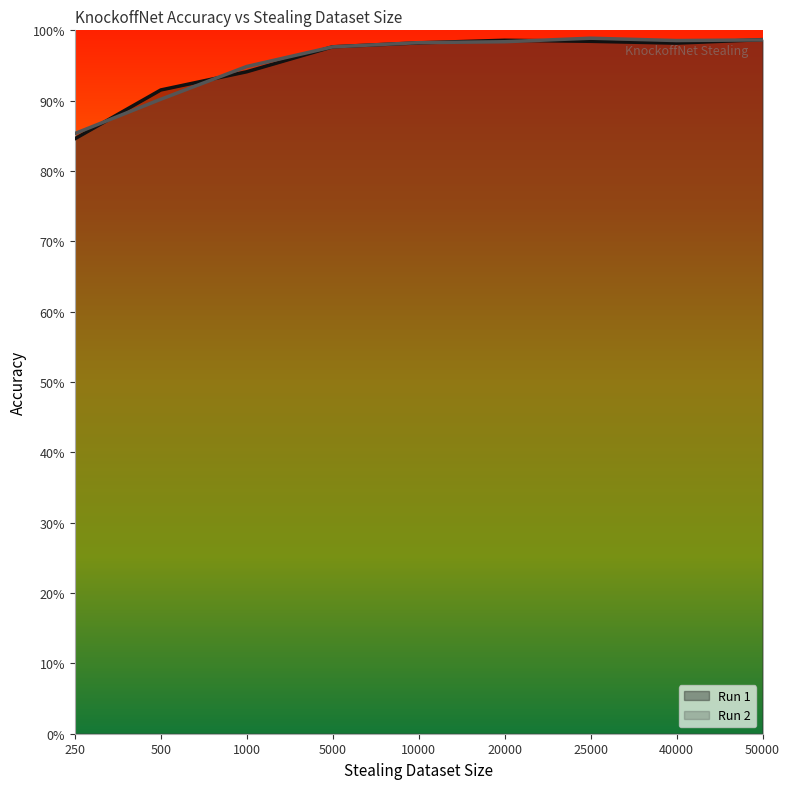

Reading left to right, transcribe all the data shown in this chart.

Run 1: 0.8	0.9	0.9	1.0	1.0	1.0	1.0	1.0	1.0
Run 2: 0.9	0.9	0.9	1.0	1.0	1.0	1.0	1.0	1.0